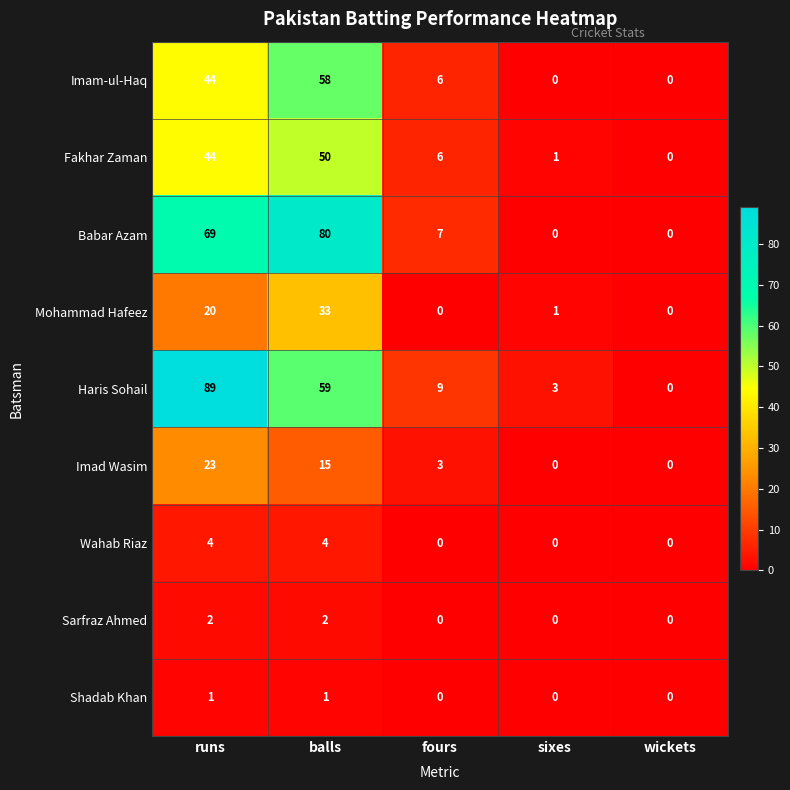

Is it true that Mohammad Hafeez equals 0 at wickets?

True